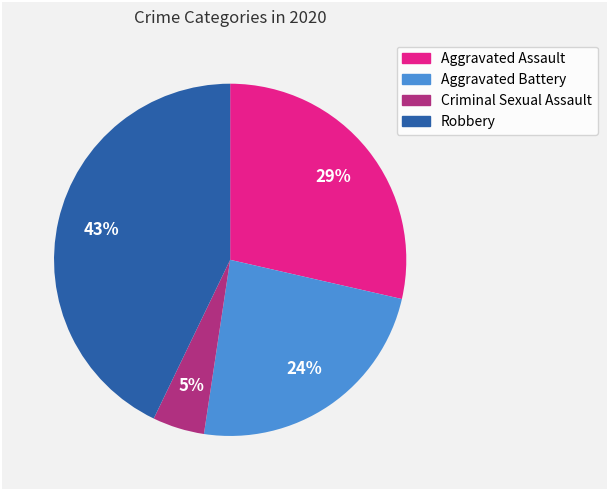

Do Criminal Sexual Assault and Robbery together represent more than half of the pie?

No